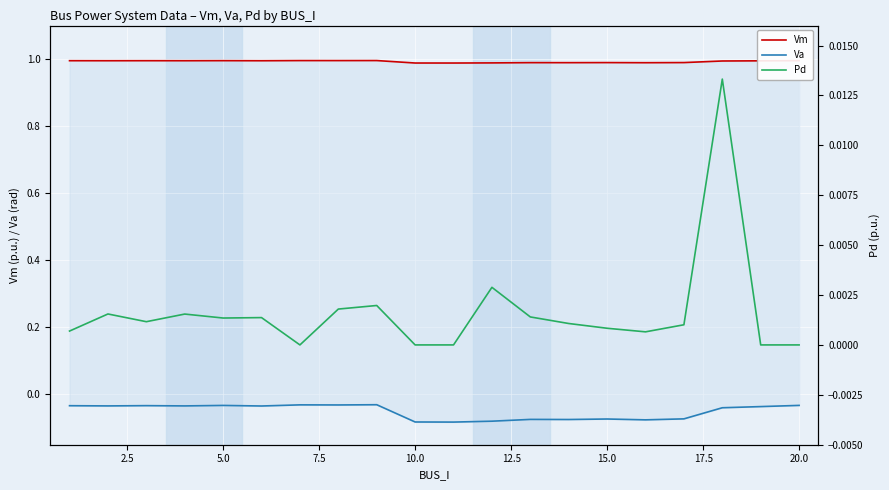

True or false: Vm and Pd cross at least once.

False